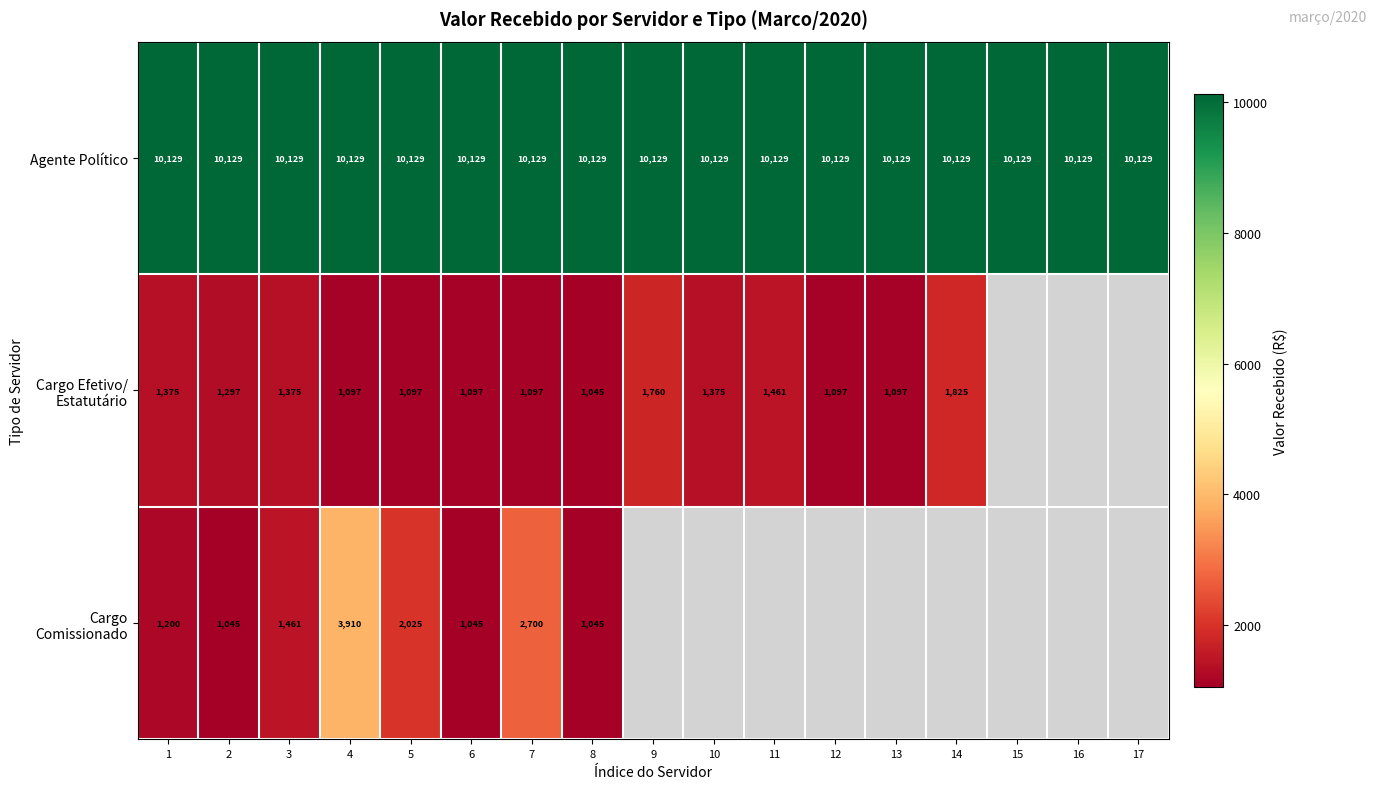

Where is Cargo Efetivo/ Estatutário nearest to the value 1434?

11